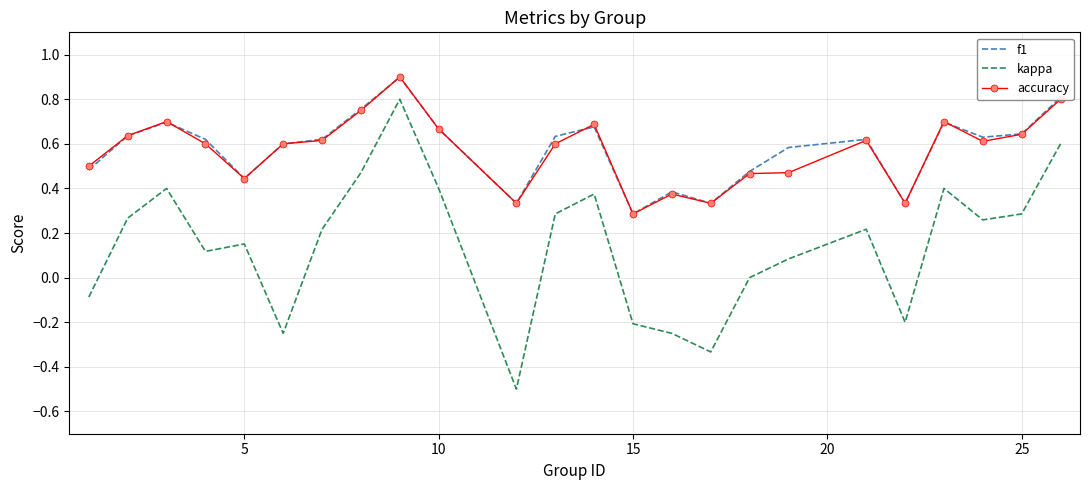

True or false: accuracy and kappa cross at least once.

False